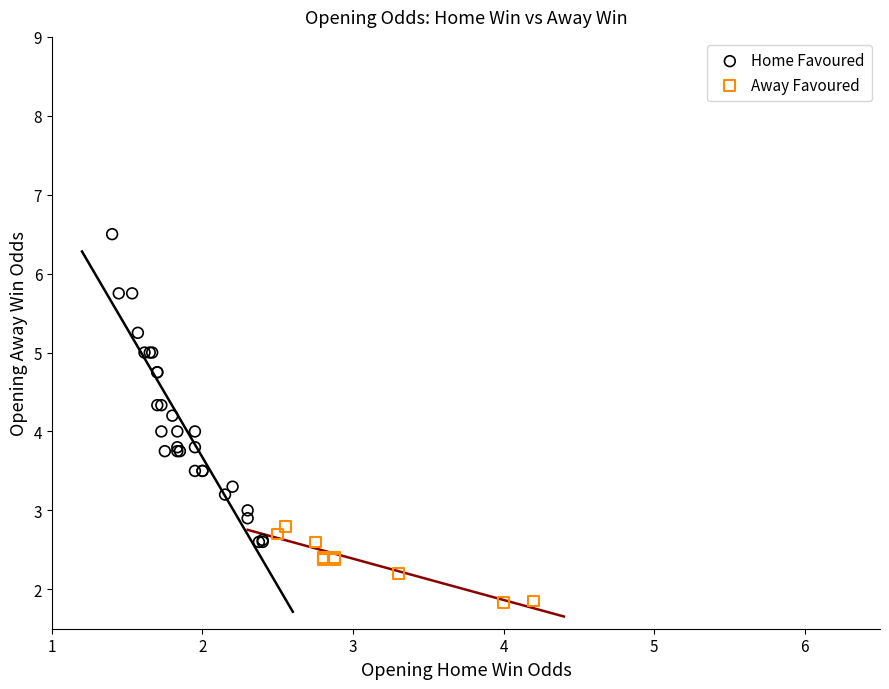

Which series has the largest Y range (max minus min)?

Home Favoured